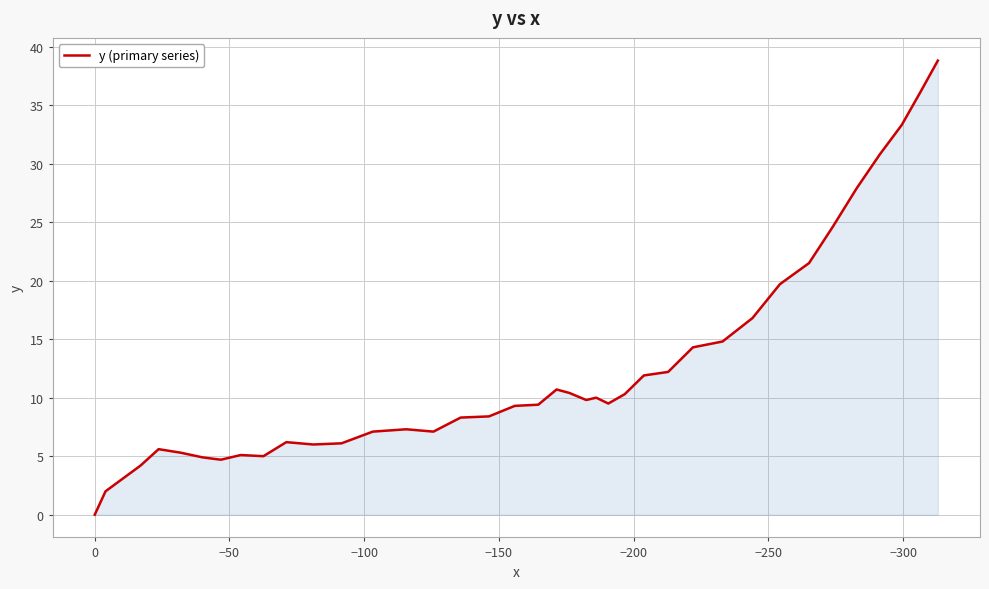

How many points are lower than both their immediate neighbors (excluding endpoints)?

6